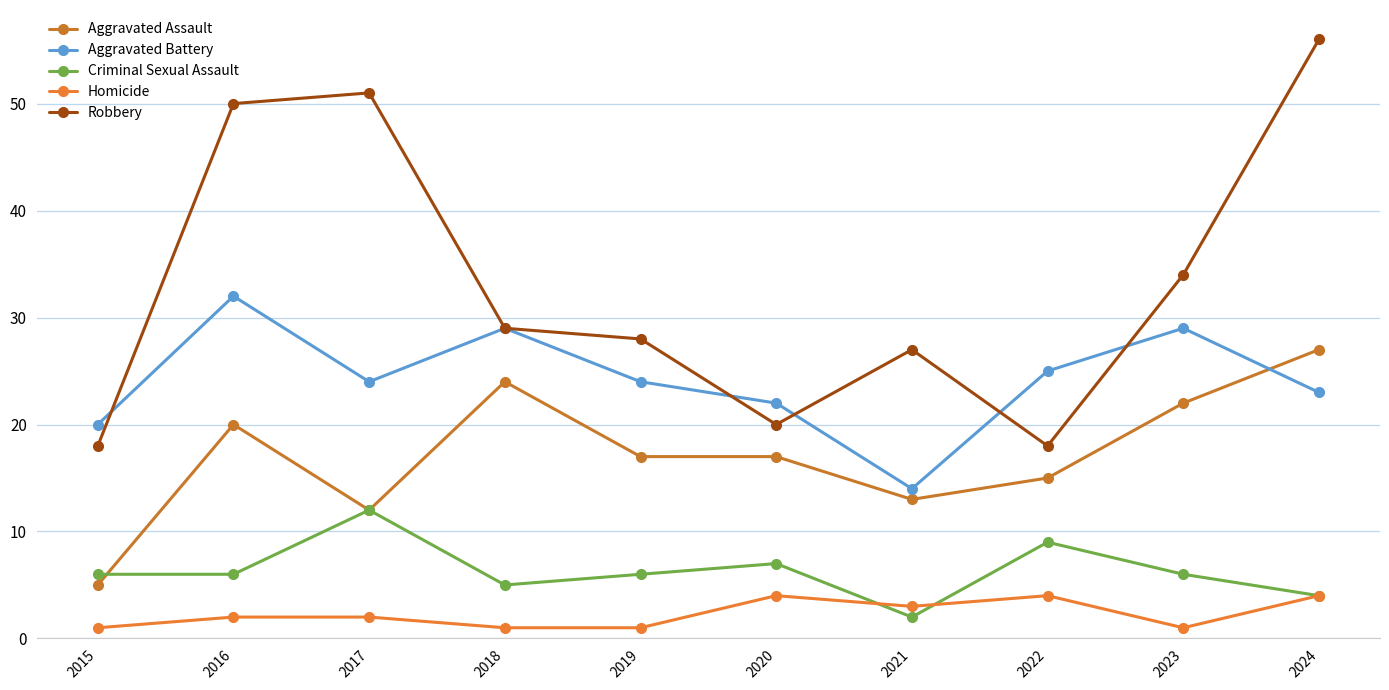

Where is Robbery nearest to the value 37?

2023